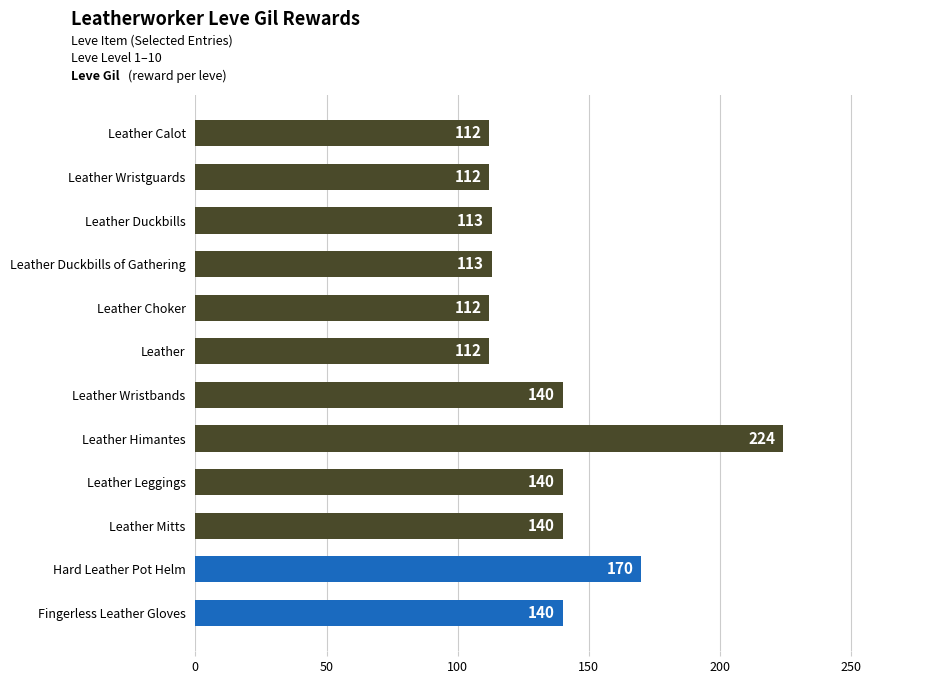

What is the maximum value shown in the chart?

224